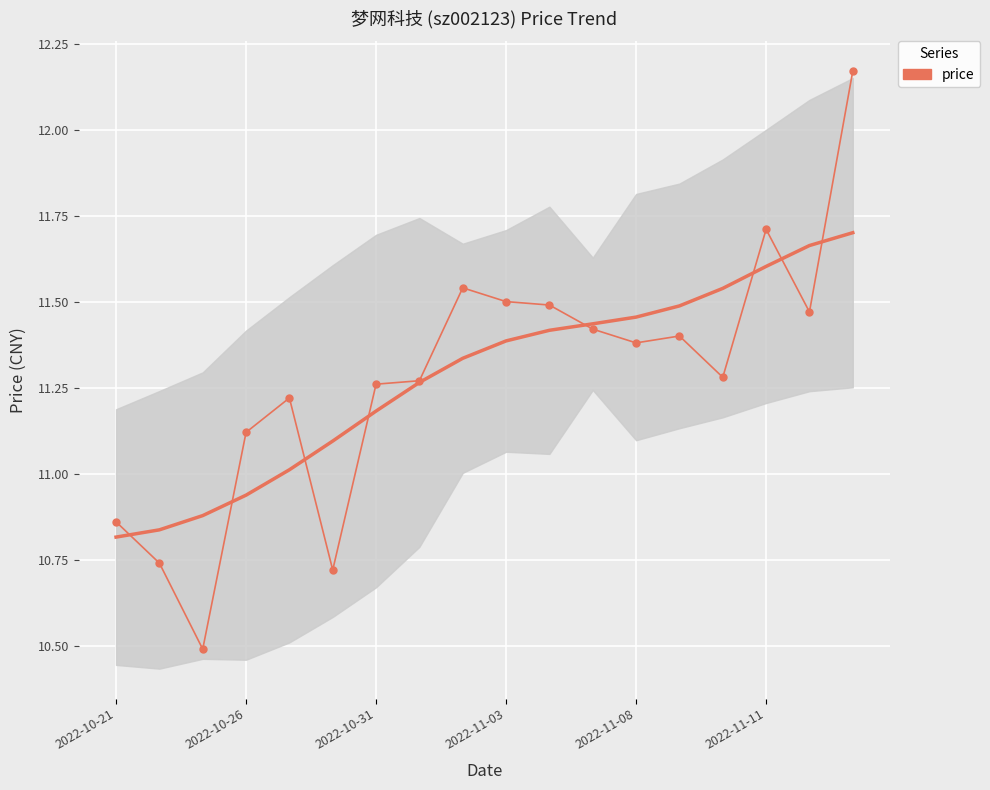

How many series are shown in this chart?

1